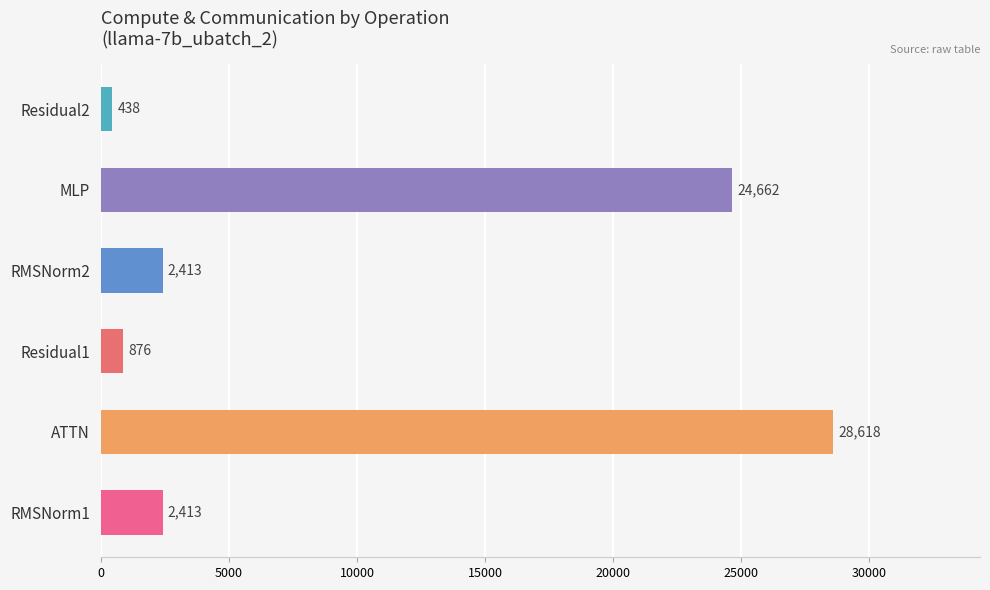

Is it true that the value at RMSNorm2 is 694.1?

False